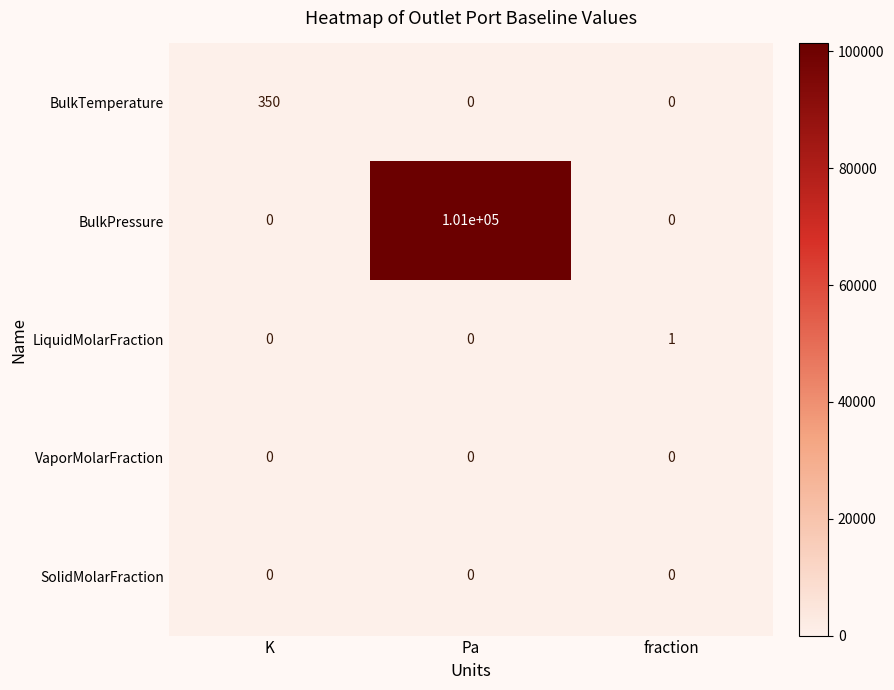

What is the total value across all series at fraction?

1